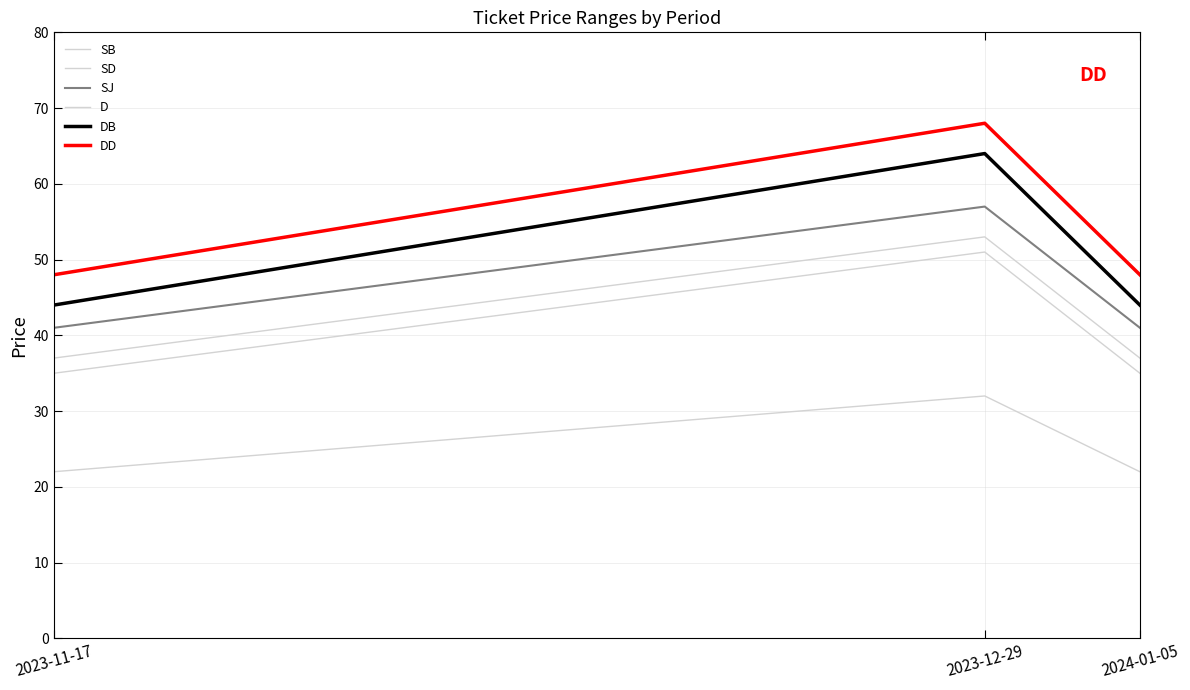

Reading left to right, what are all the values shown in this chart?

SB: 35	51	35
SD: 37	53	37
SJ: 41	57	41
D: 22	32	22
DB: 44	64	44
DD: 48	68	48